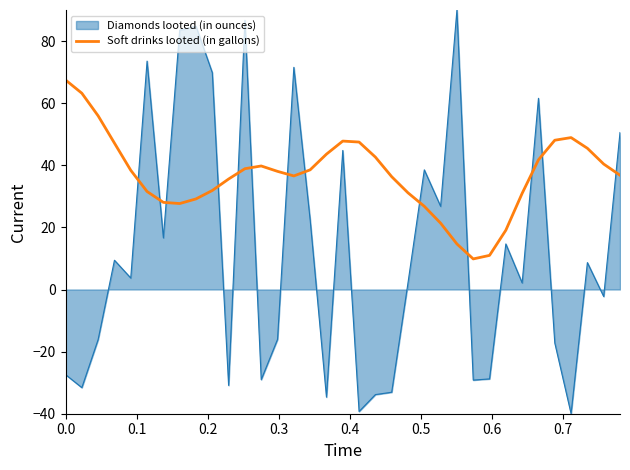

List the series in order of their overall mean, lowest first.

Diamonds looted (in ounces), Soft drinks looted (in gallons)